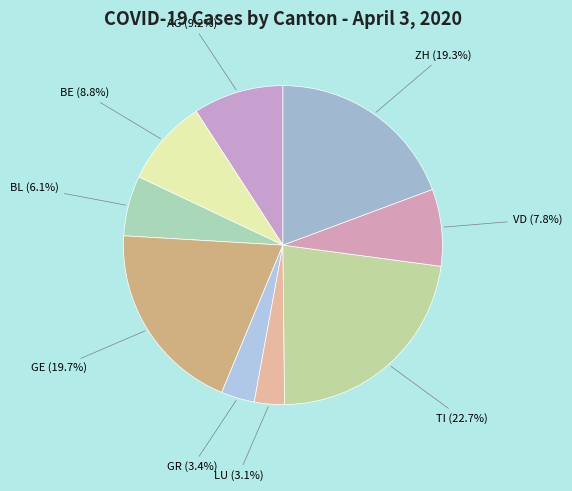

What percentage do BL and LU together represent?

9.2%